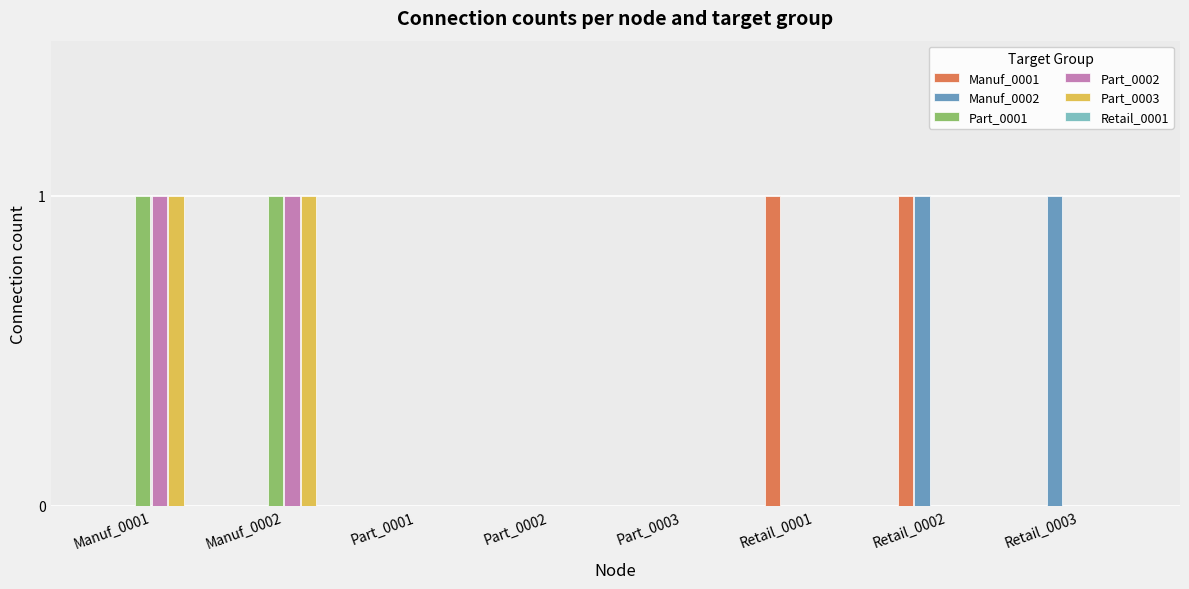

Is it true that Manuf_0001 equals 1 at Retail_0002?

True